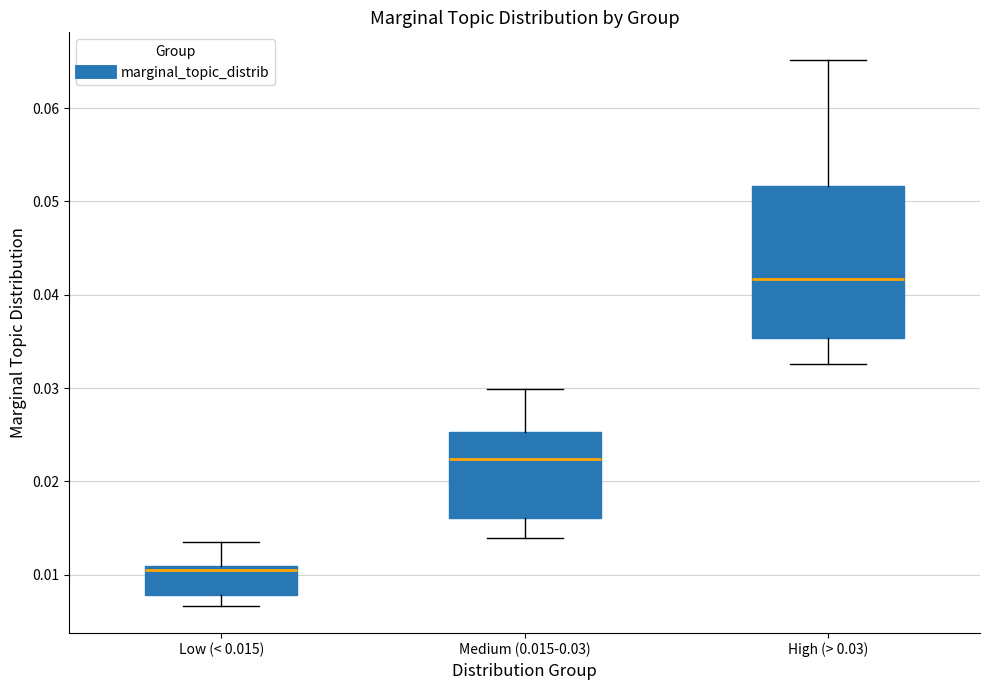

Comparing the boxes themselves (not the whiskers), which one is the tallest?

High (> 0.03)